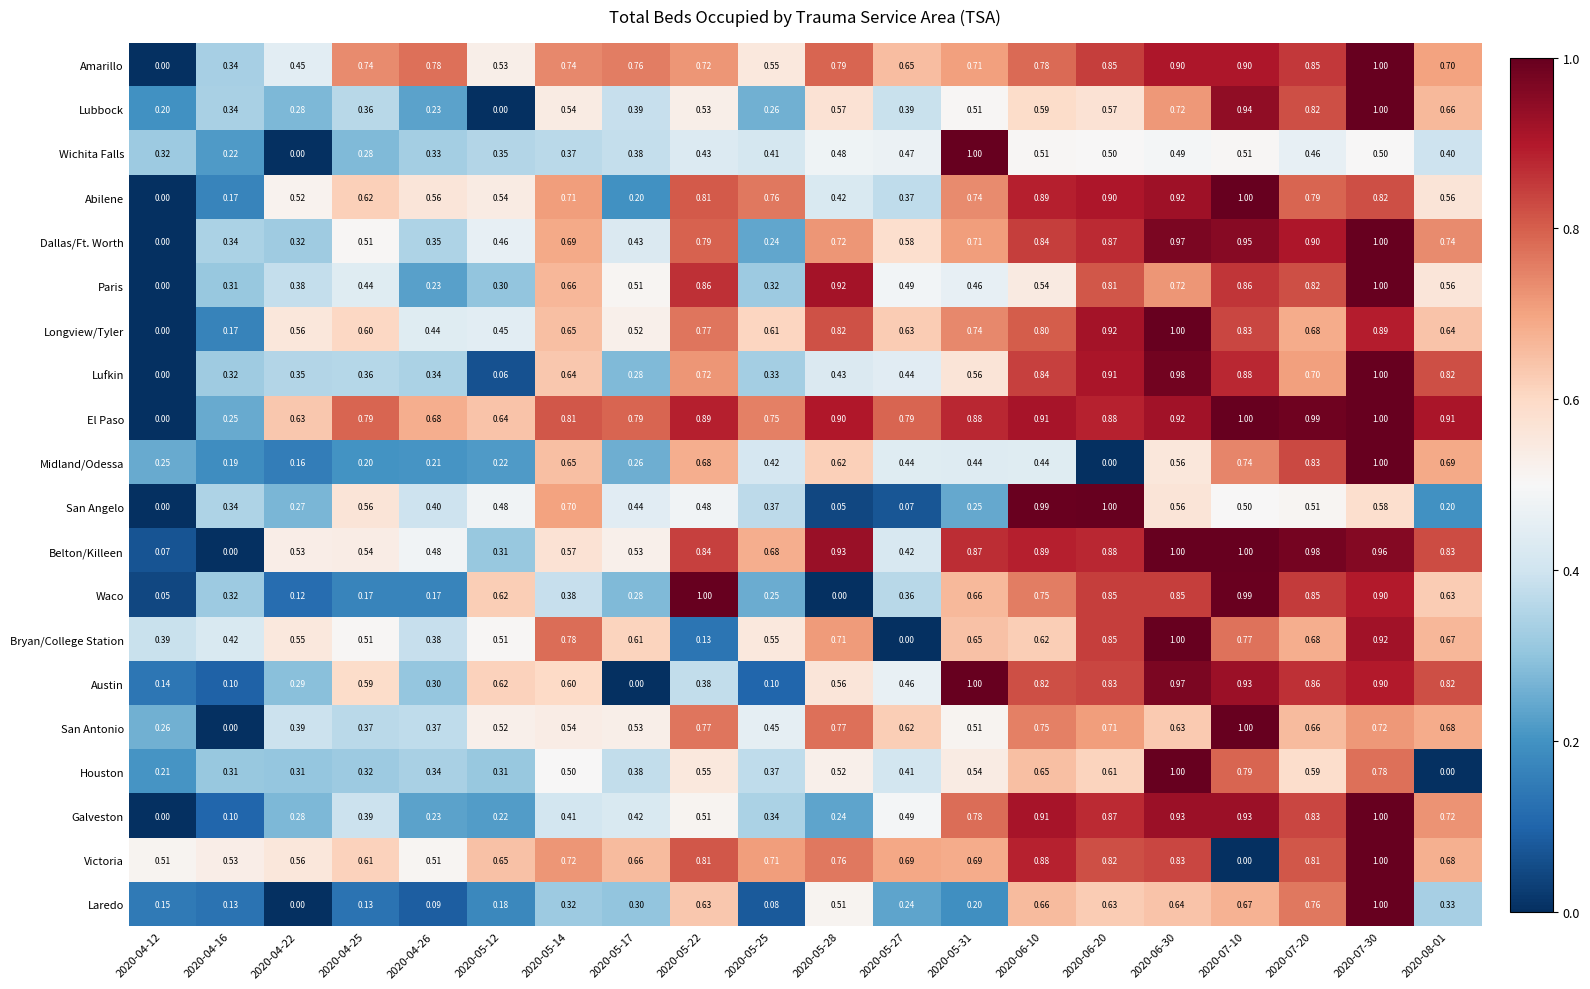

How many categories are shown in the chart?

20